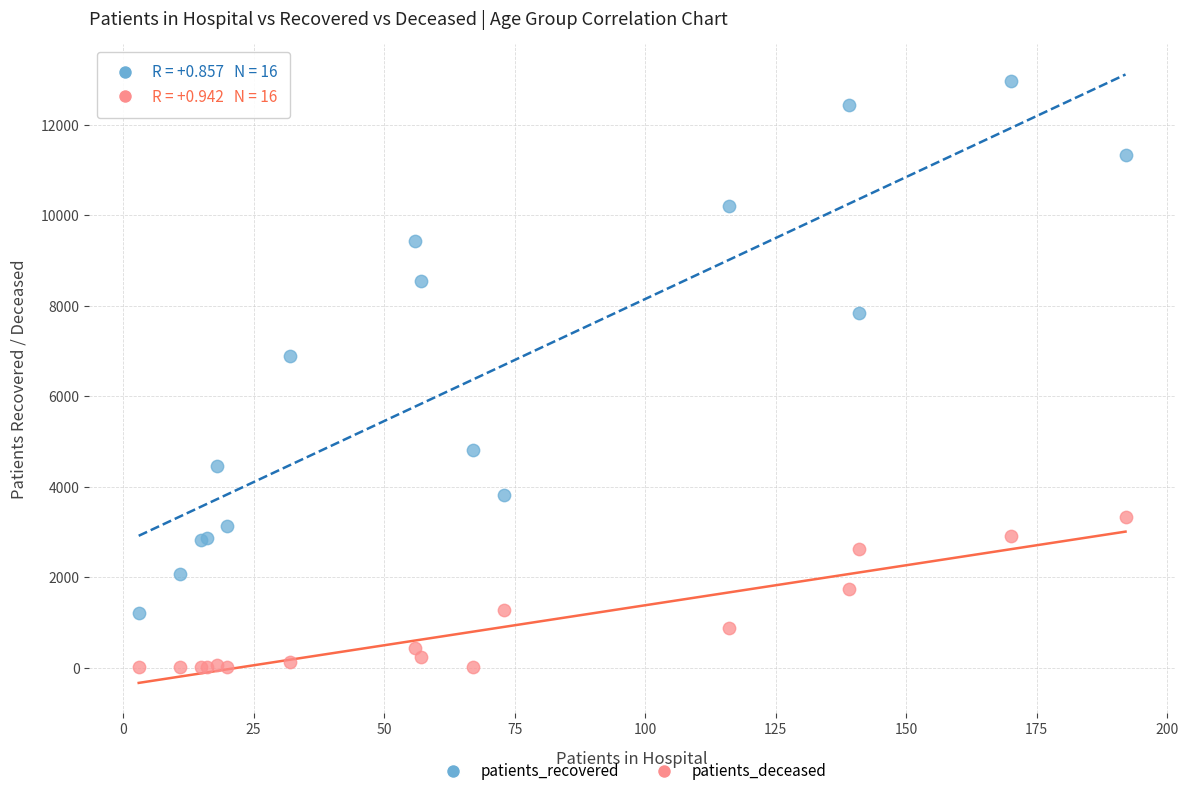

What are all the series names shown in the legend?

patients_recovered, patients_deceased